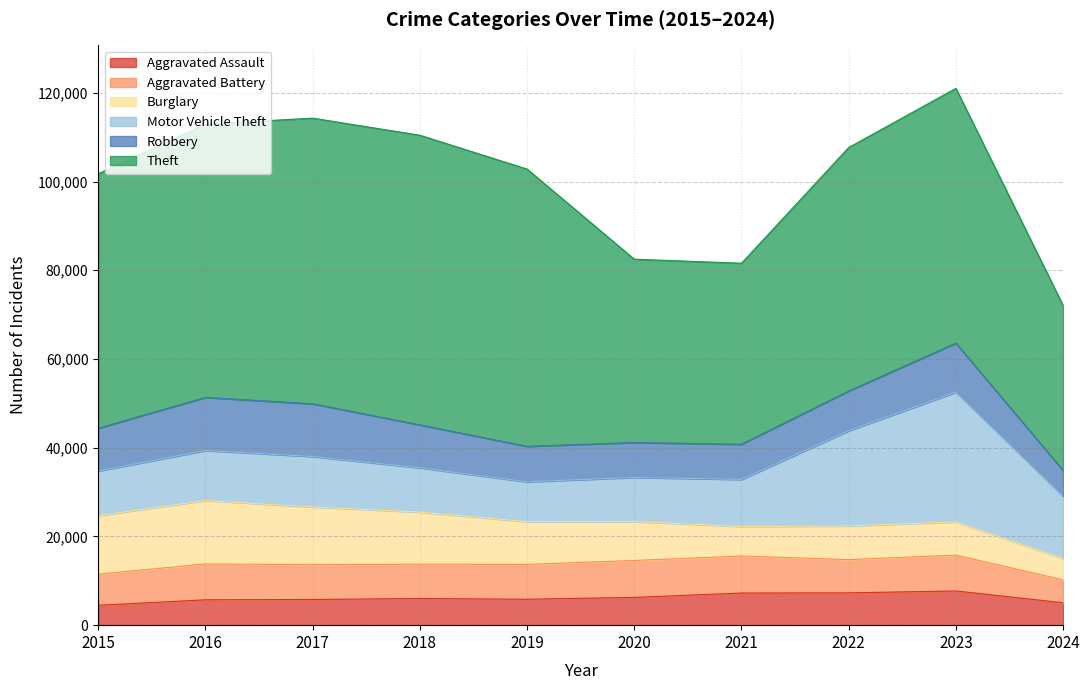

Is the value of Burglary at 2022 greater than the value of Robbery at 2015?

No